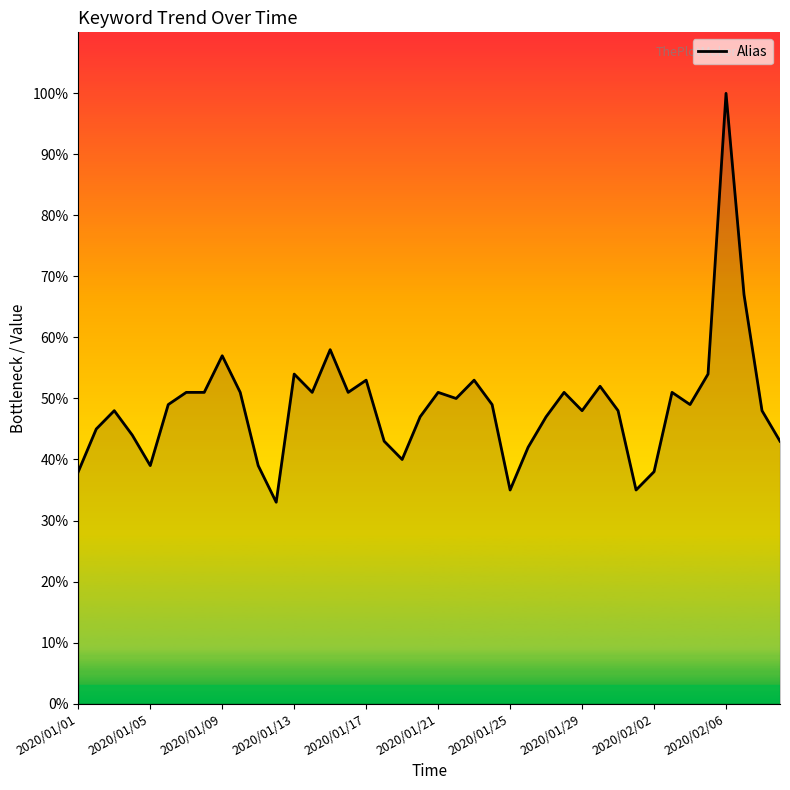

What is the difference between the maximum and minimum values?

67